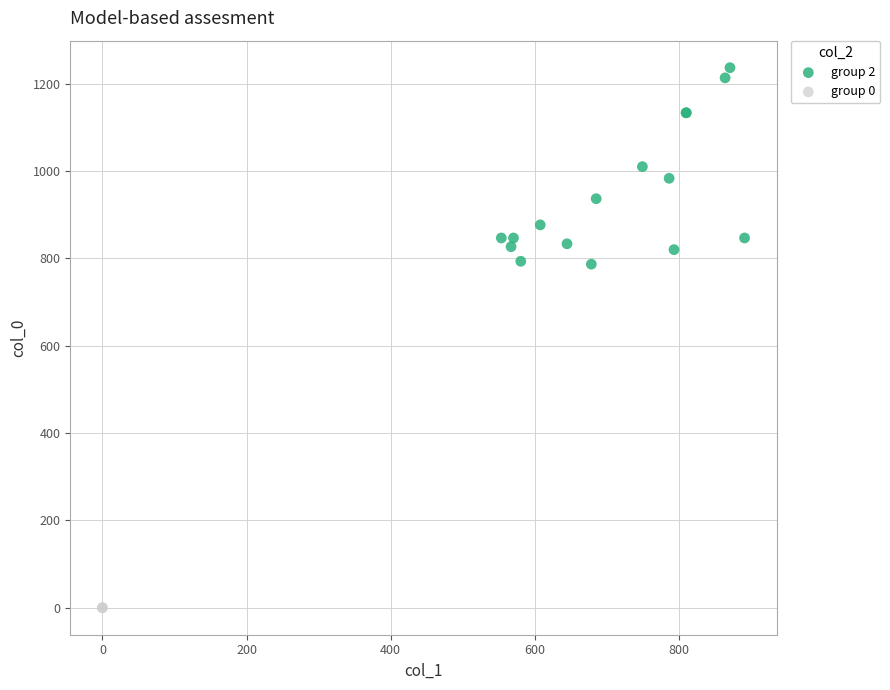

What are all the series names shown in the legend?

group 2, group 0